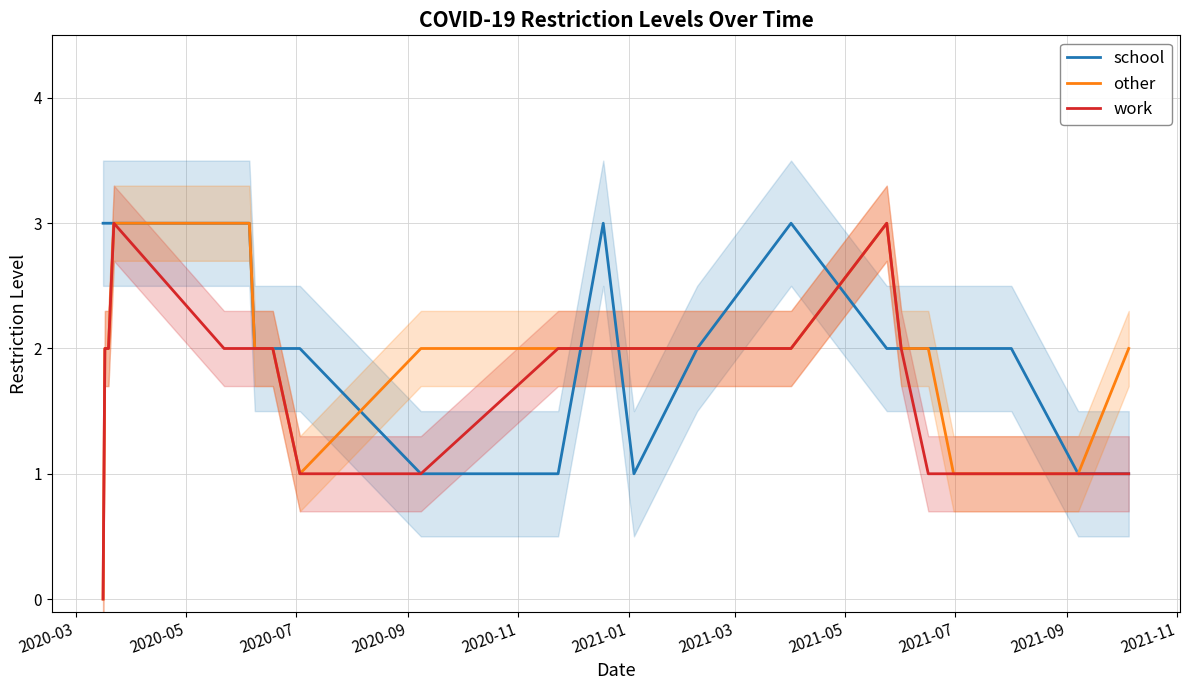

What is the maximum value for work?

3